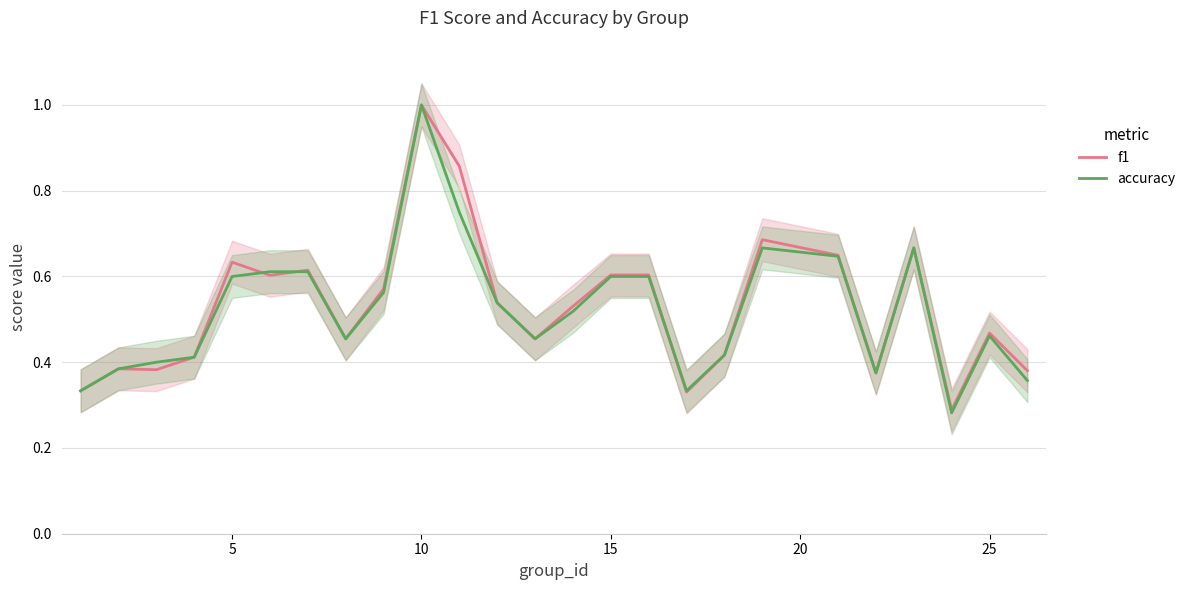

What is the difference between the maximum and minimum values in the accuracy series?

0.7